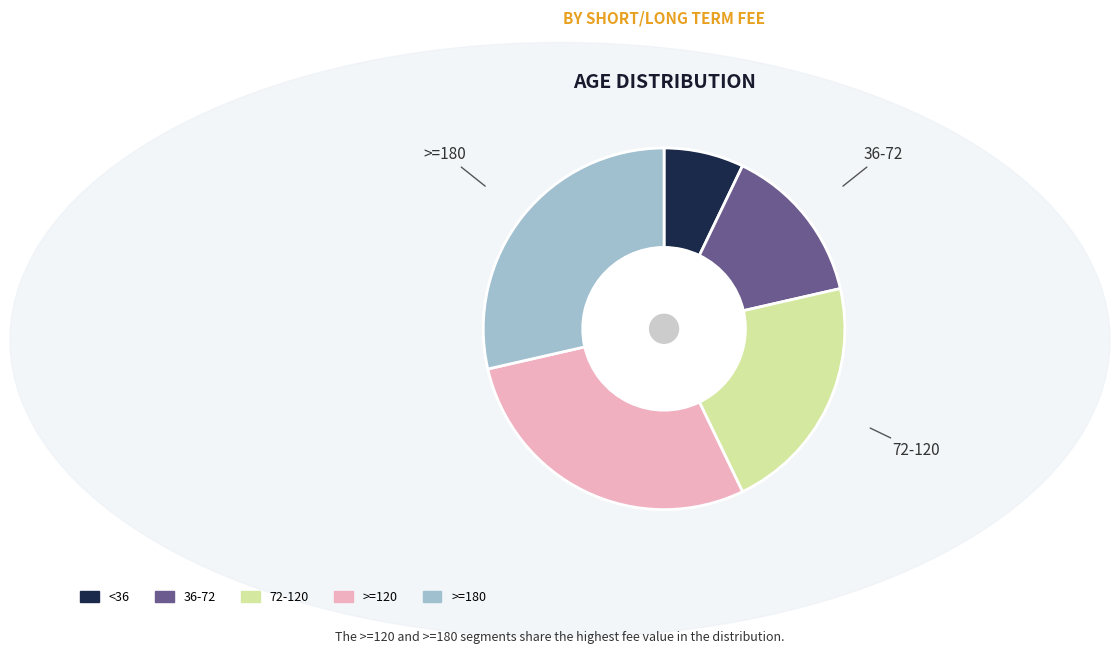

Does any single category account for the majority?

No